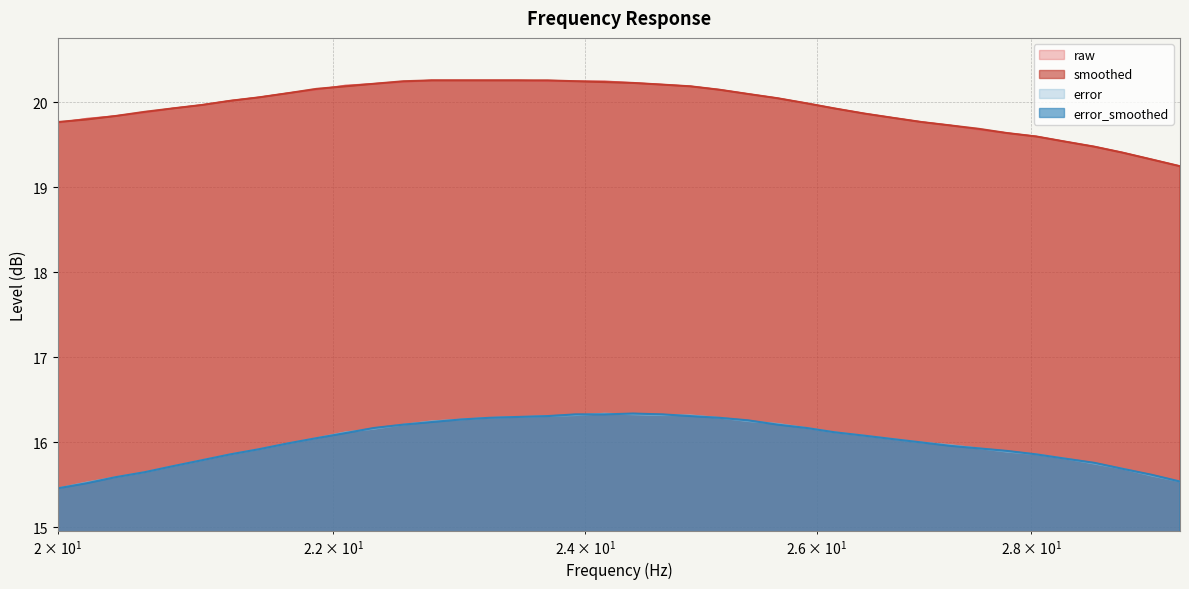

True or false: error_smoothed and smoothed intersect in this chart.

False